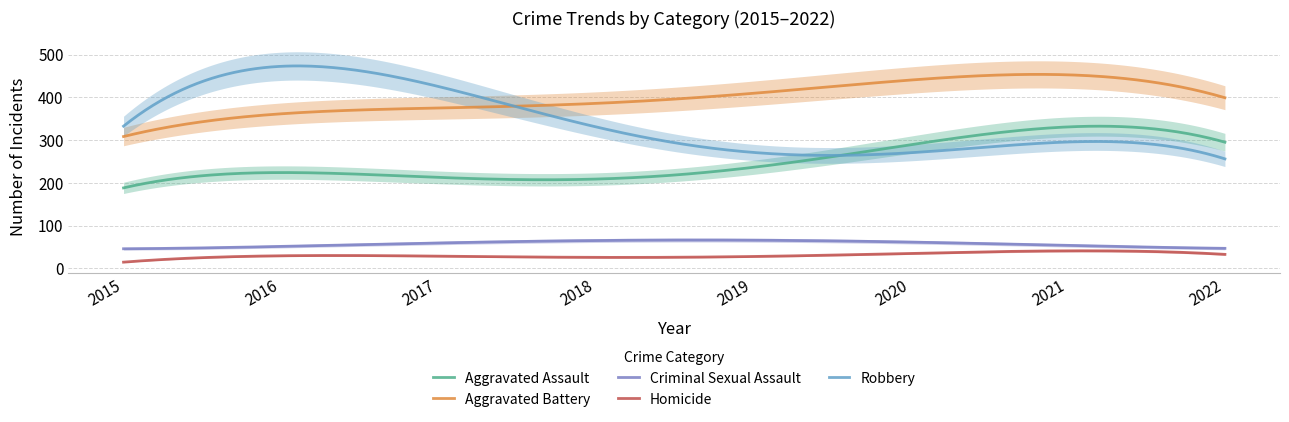

Does the chart have visible grid lines?

Yes